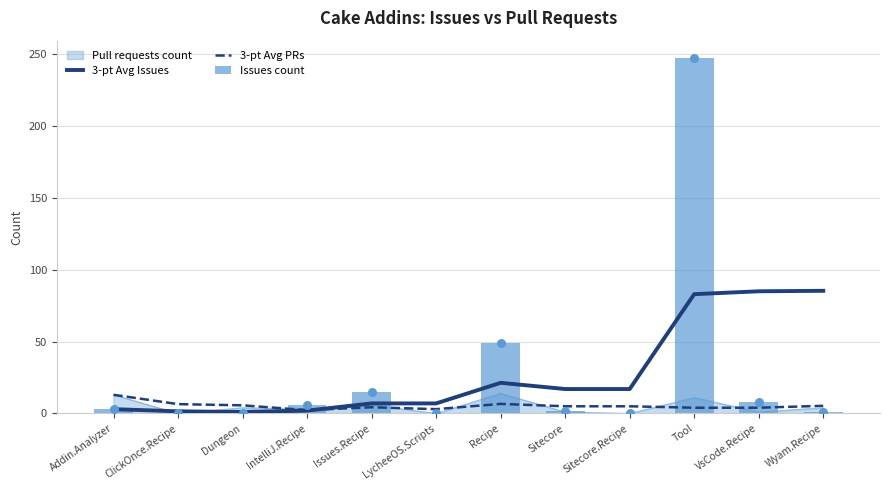

At how many categories does at least one series exceed 74?

3